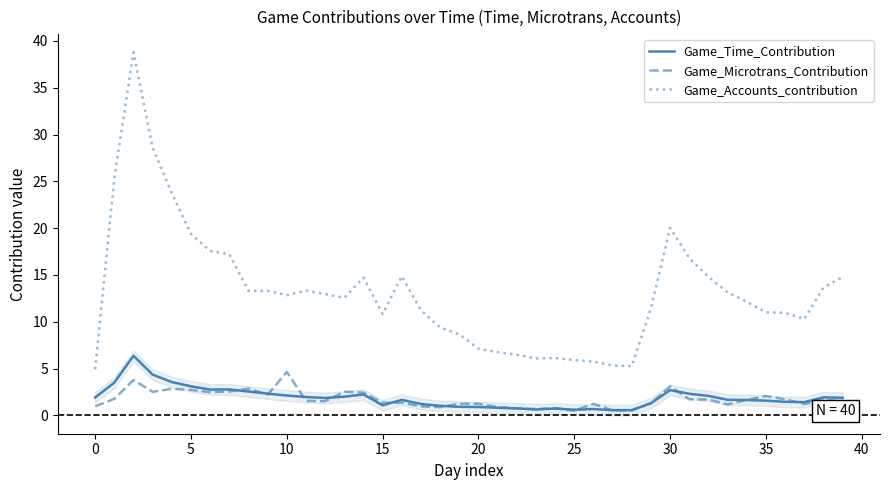

True or false: Game_Time_Contribution has a value of 1.1 at 33.

False